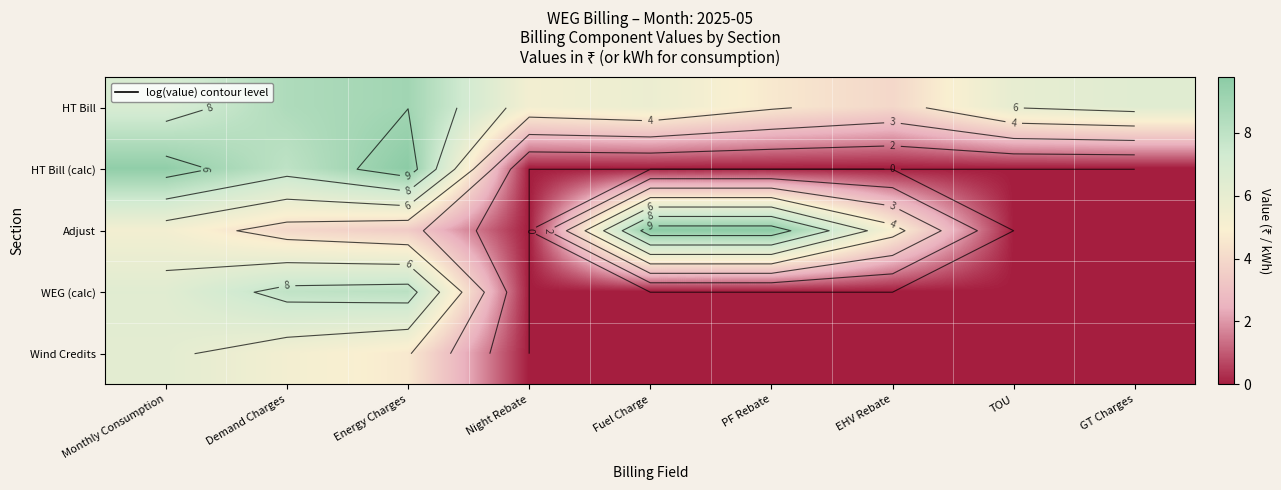

Which category has the lowest value in the Adjust series?

Night Rebate